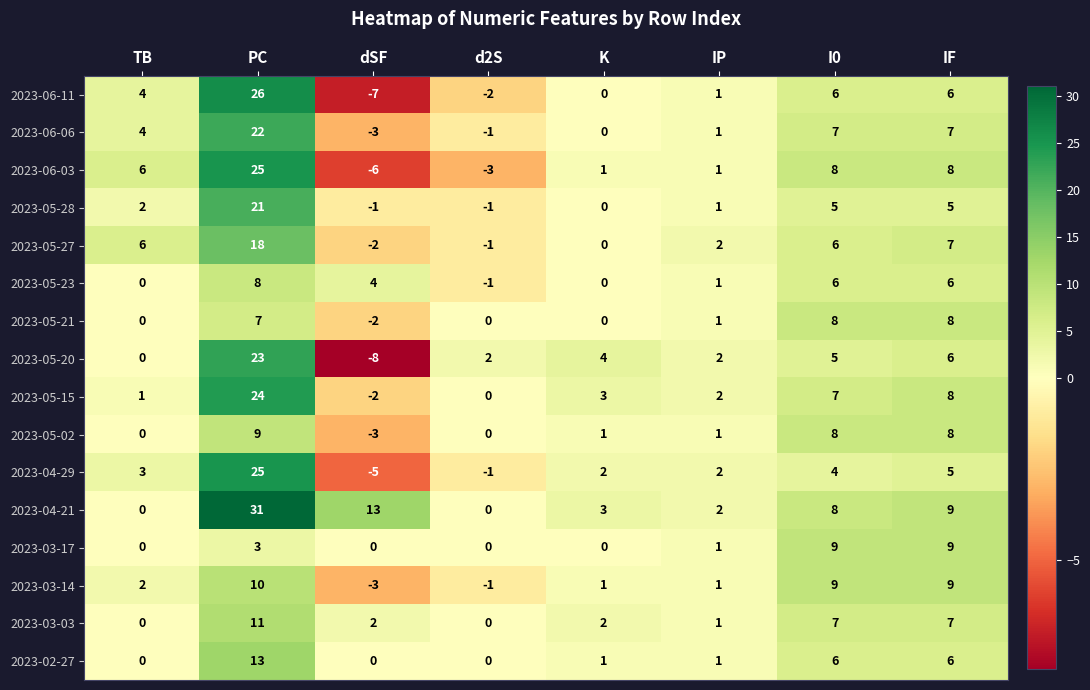

How many values in 2023-03-14 are below zero?

2